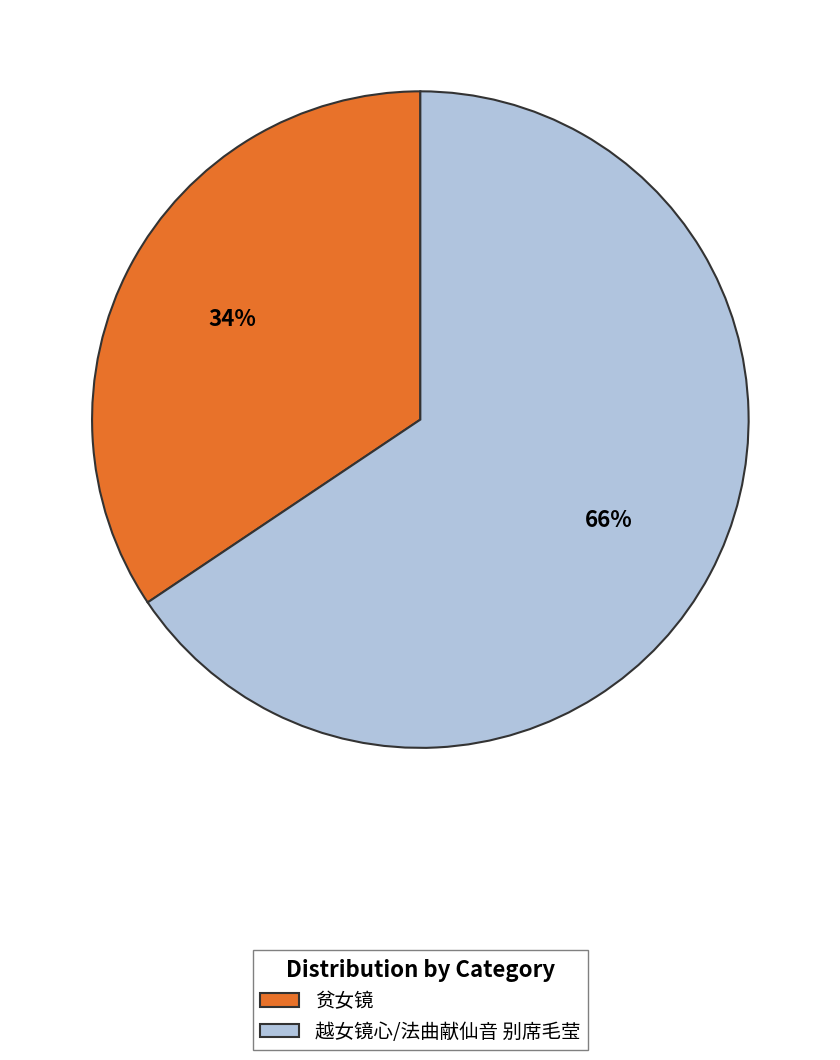

Is there a majority slice in this chart?

Yes